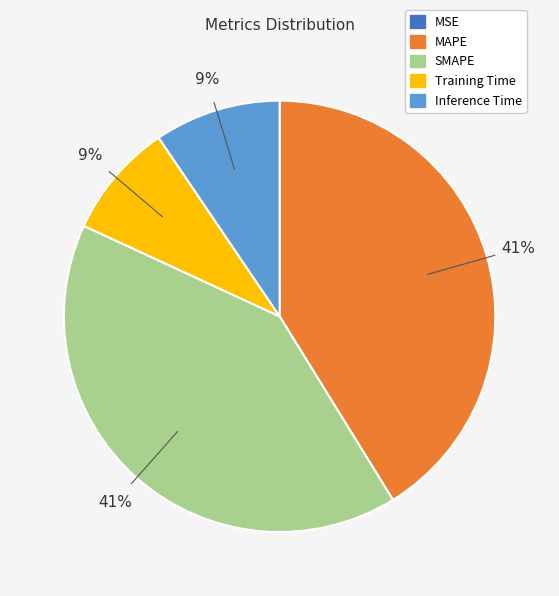

To the nearest percent, what is the difference between the largest and smallest slice percentages?

41%